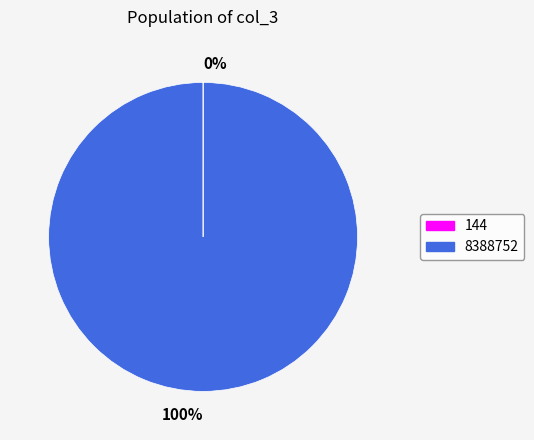

Does any single category account for the majority?

Yes